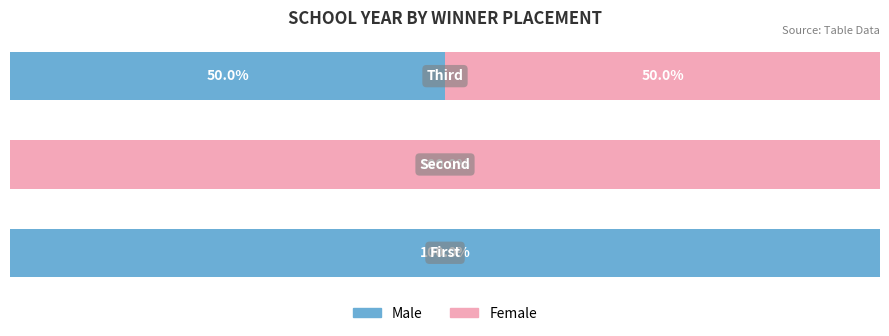

What position from the right is 0.0%?

3